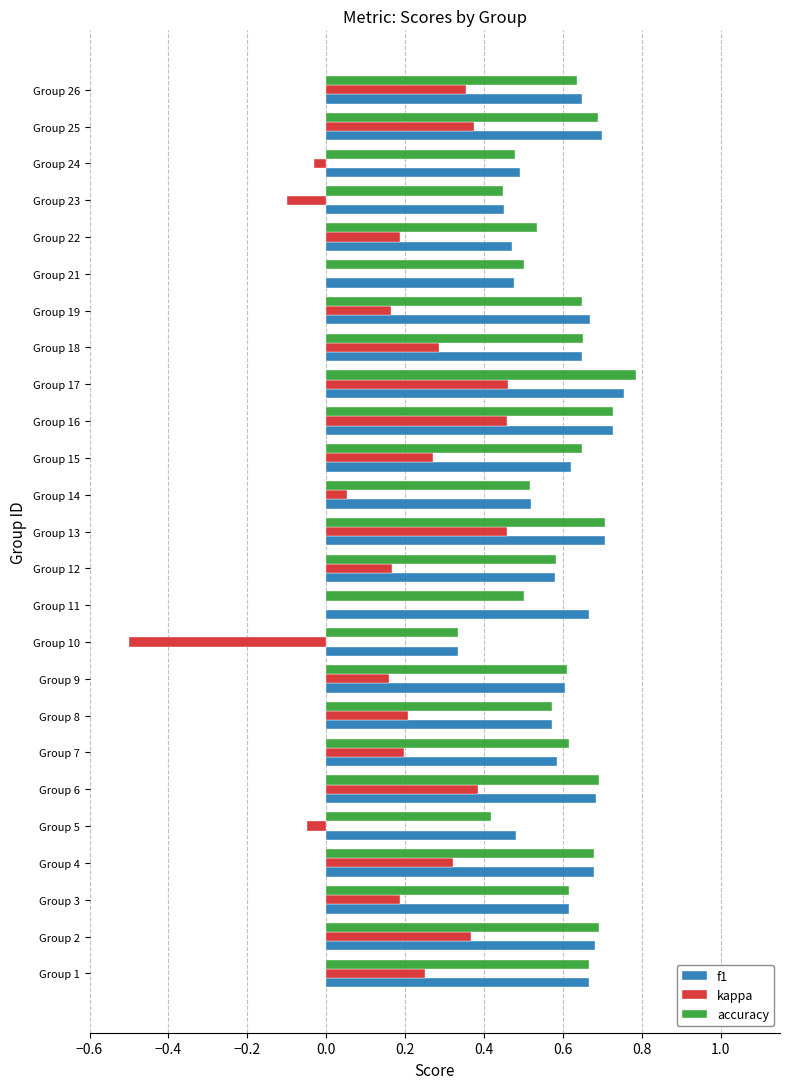

What is the total value across all series at Group 6?

1.8